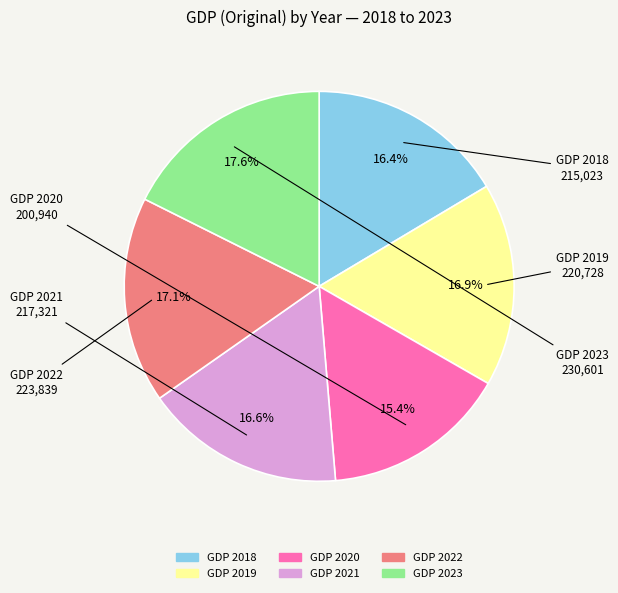

Is there a majority slice in this chart?

No